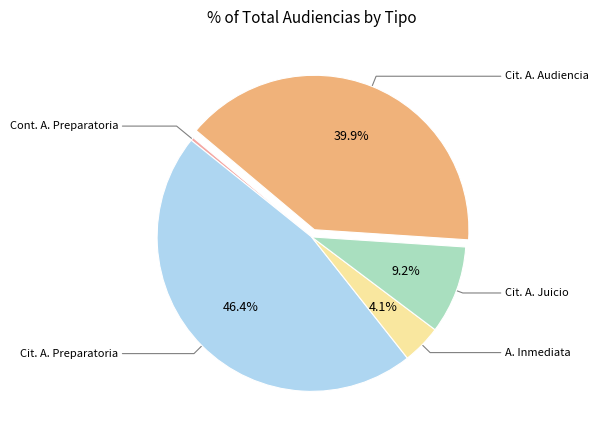

Count the number of slices in the pie.

5